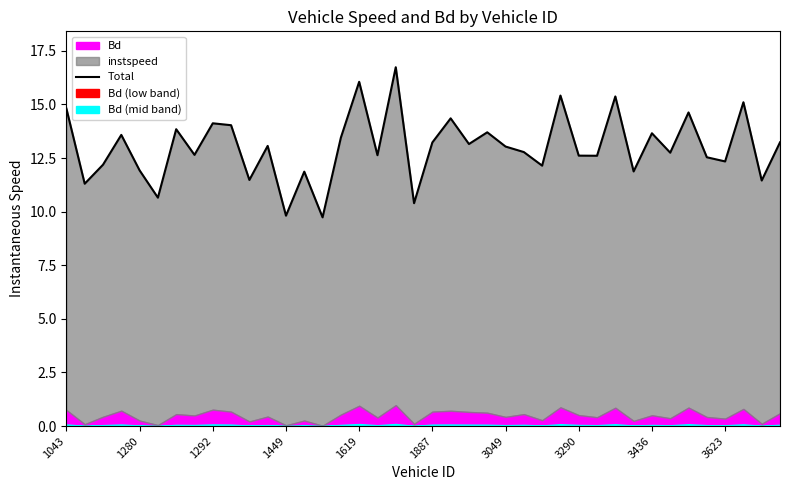

How many lines are shown in the chart?

1